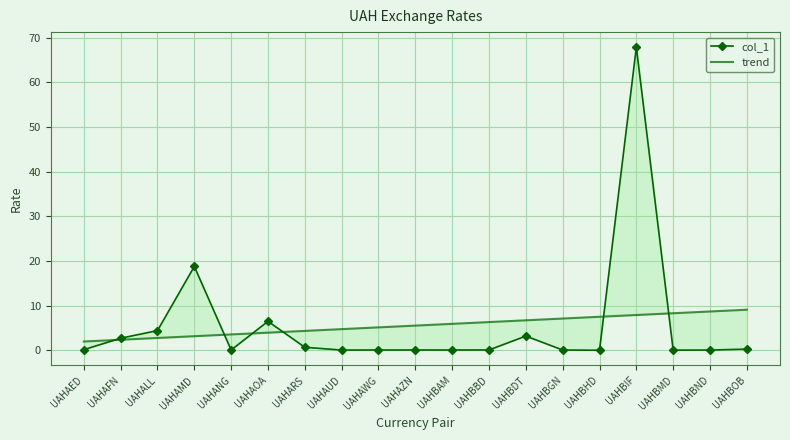

What is the label of the 8th point from the left?

UAHAUD